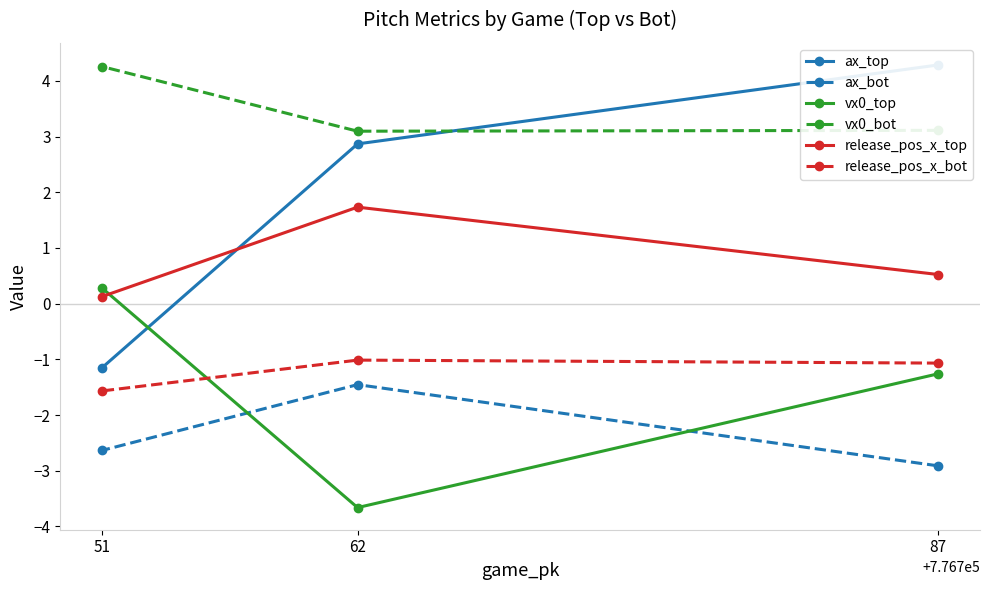

Count the number of data series in this chart.

6